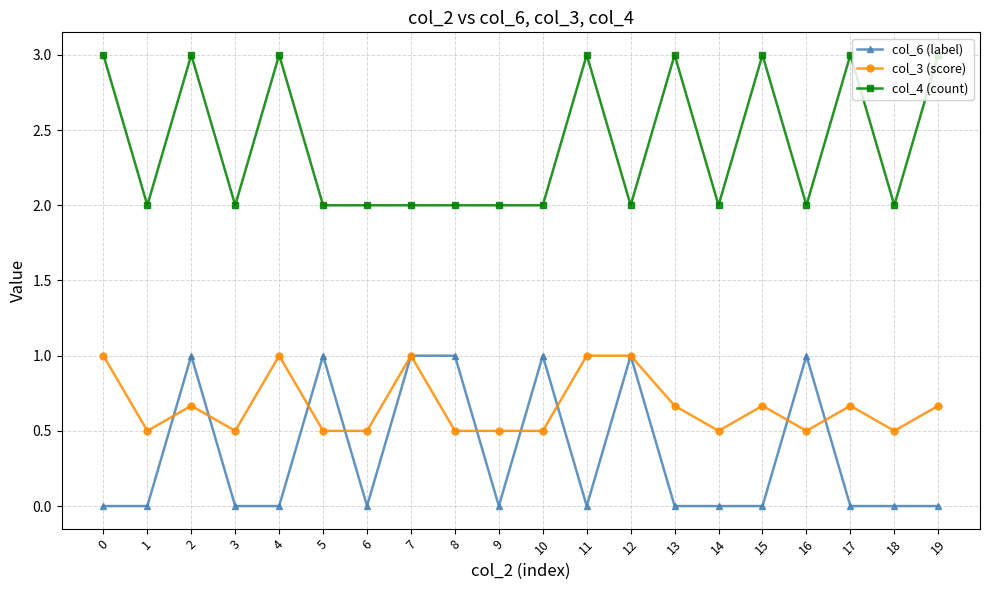

True or false: col_4 (count) has more than 2 points higher than both neighbors.

True